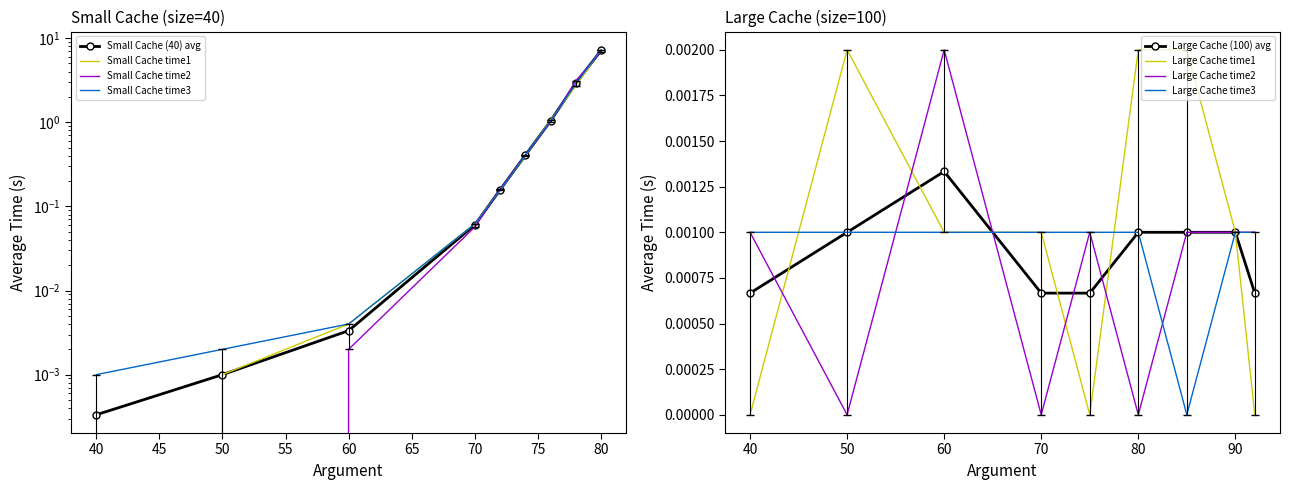

Which category has the lowest value in the Small Cache time3 series?

40